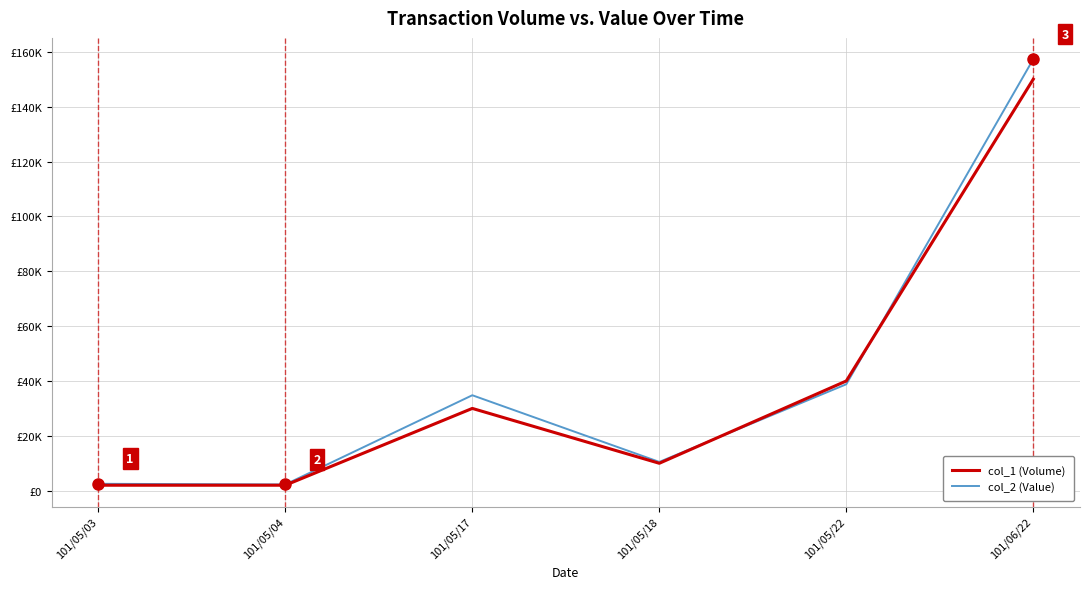

Reading right to left, list all the values displayed in this chart.

col_1 (Volume): 101/06/22=150000	101/05/22=40000	101/05/18=10000	101/05/17=30000	101/05/04=2000	101/05/03=2000
col_2 (Value): 101/06/22=157300	101/05/22=38800	101/05/18=10500	101/05/17=34800	101/05/04=2280	101/05/03=2520